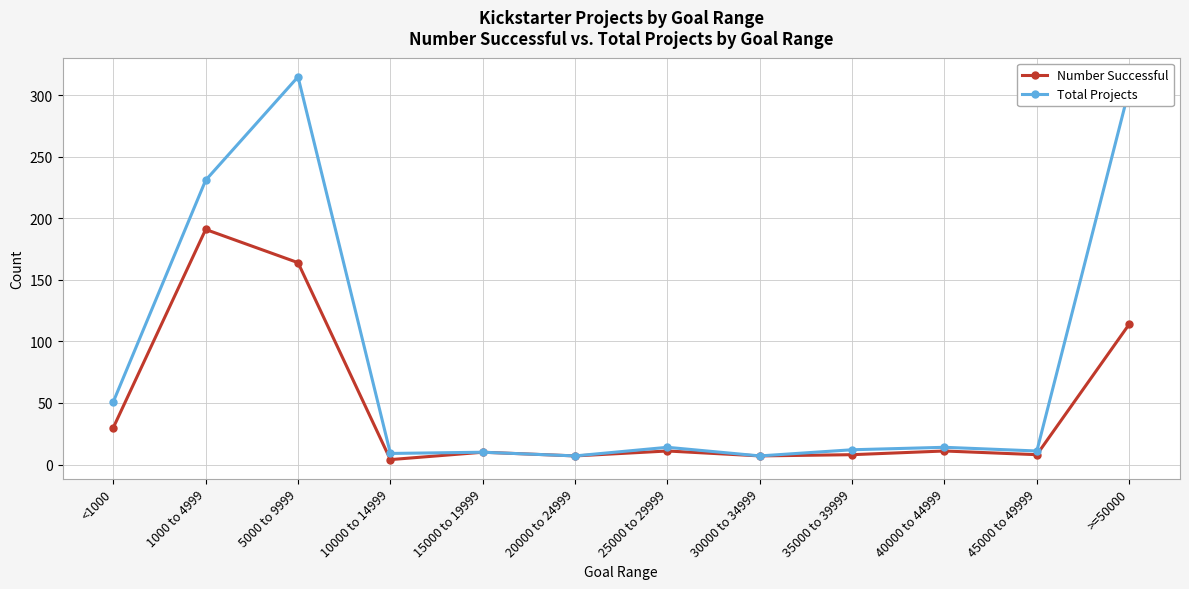

What is the value of the Total Projects point at the 9th from the left?

12